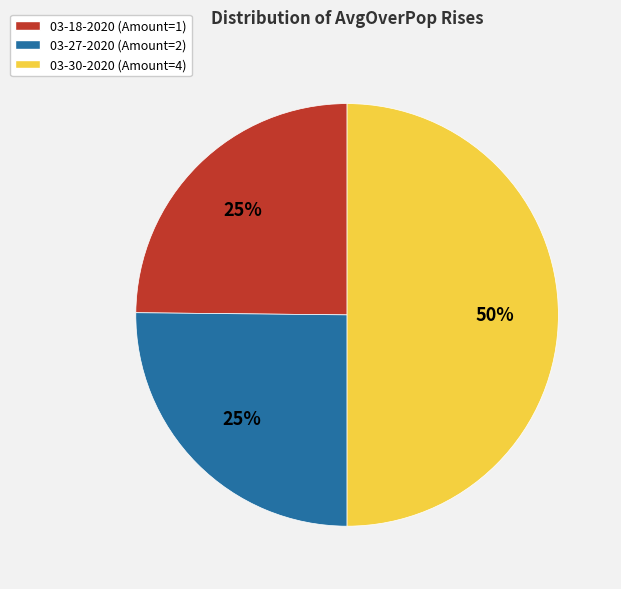

True or false: 03-27-2020 (Amount=2) accounts for 25% of the total.

True